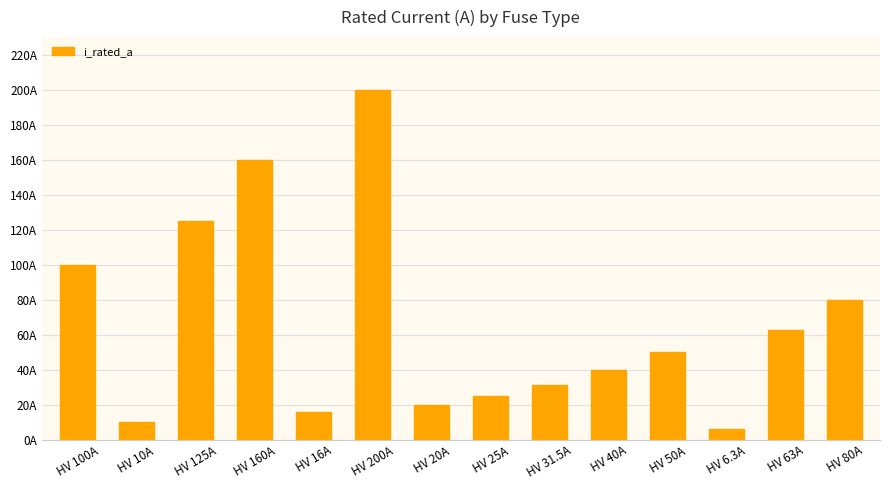

Which label corresponds to the smallest value in the chart?

HV 6.3A